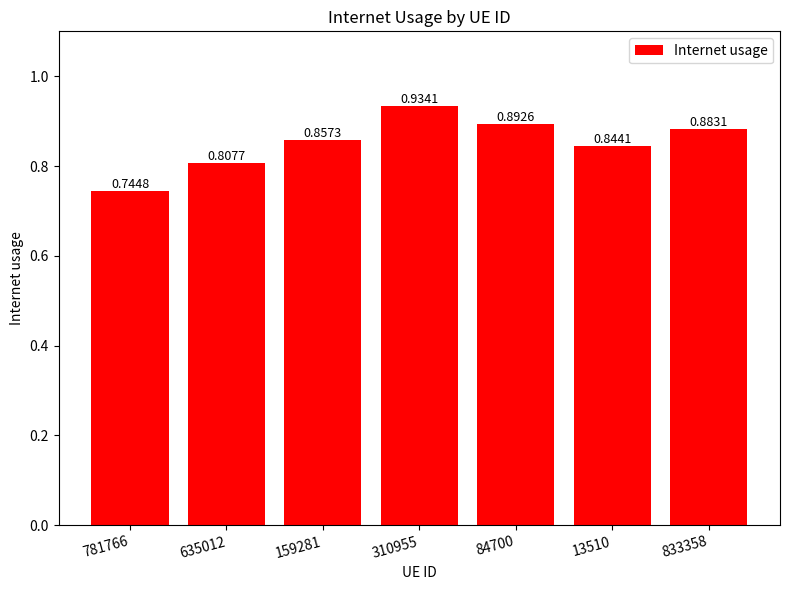

What is the change in value from 781766 to 635012?

+0.1